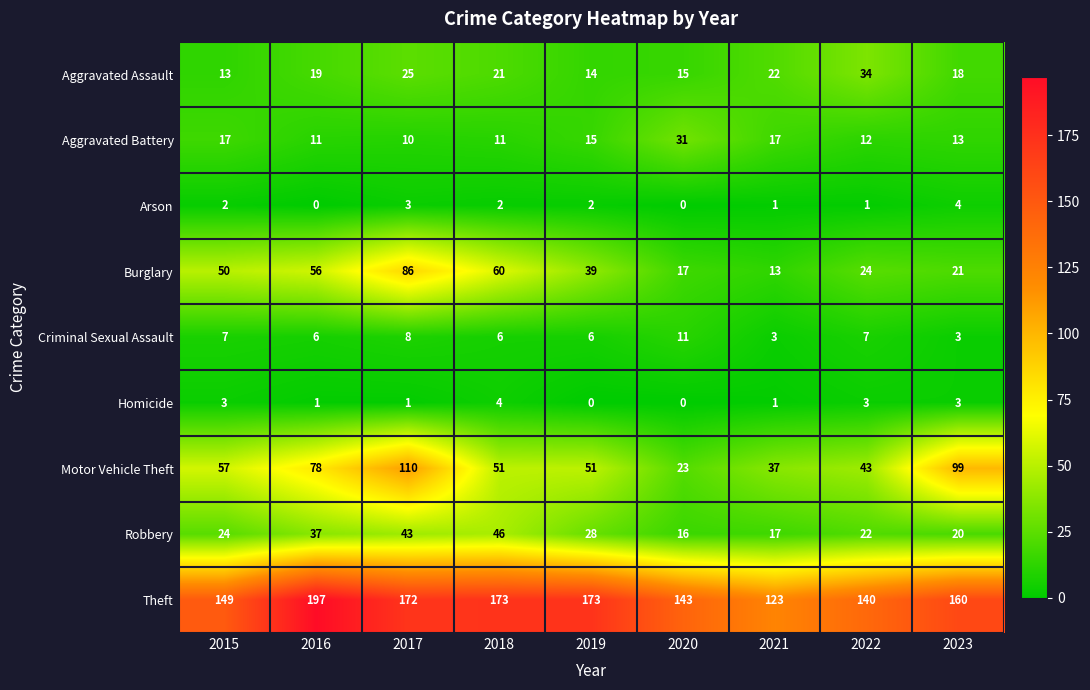

Rank the series at 2015 from lowest to highest value.

Arson, Homicide, Criminal Sexual Assault, Aggravated Assault, Aggravated Battery, Robbery, Burglary, Motor Vehicle Theft, Theft